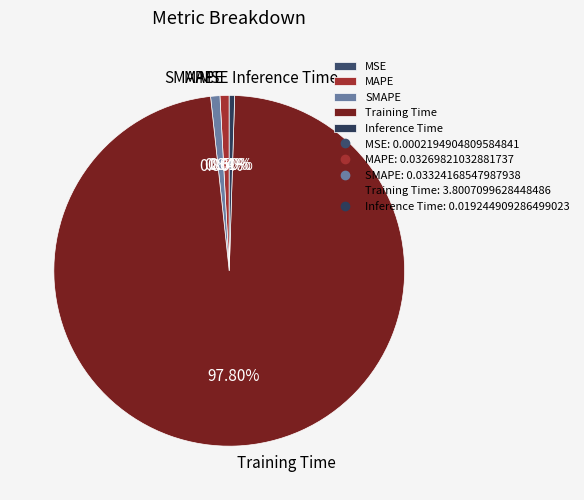

What is the largest slice in the pie chart?

Training Time